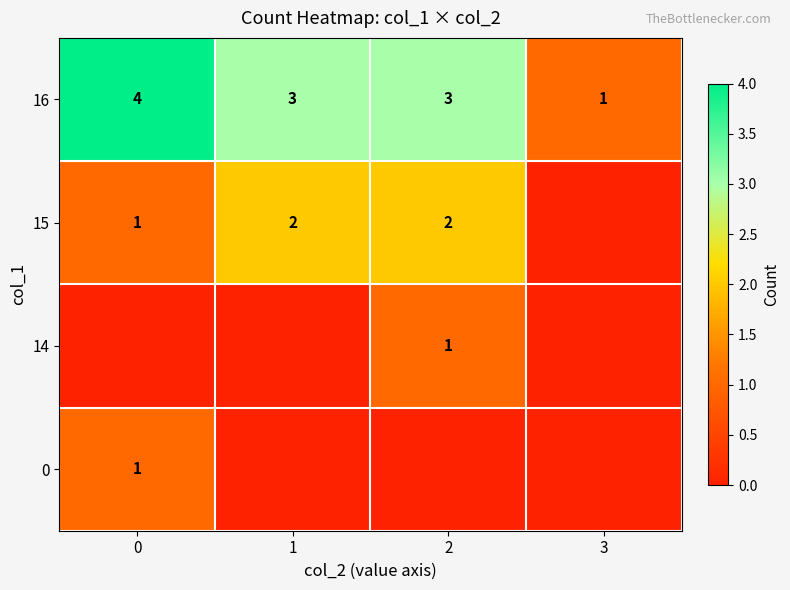

At which label does 16 reach its minimum?

3